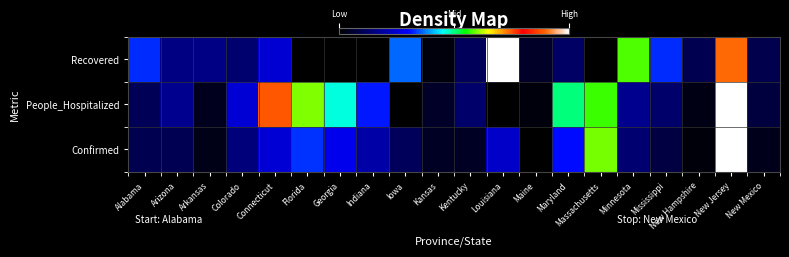

What is the total value across all series at Indiana?

0.5